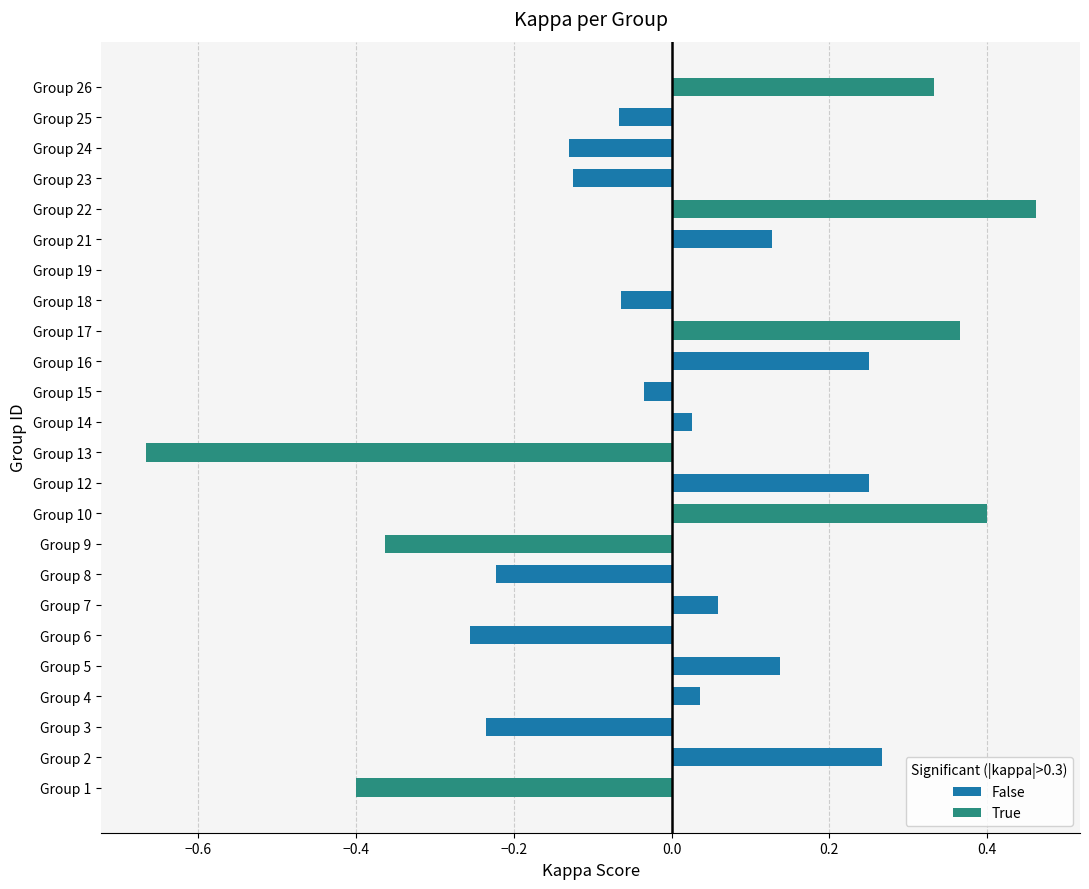

Count the number of categories in the chart.

24